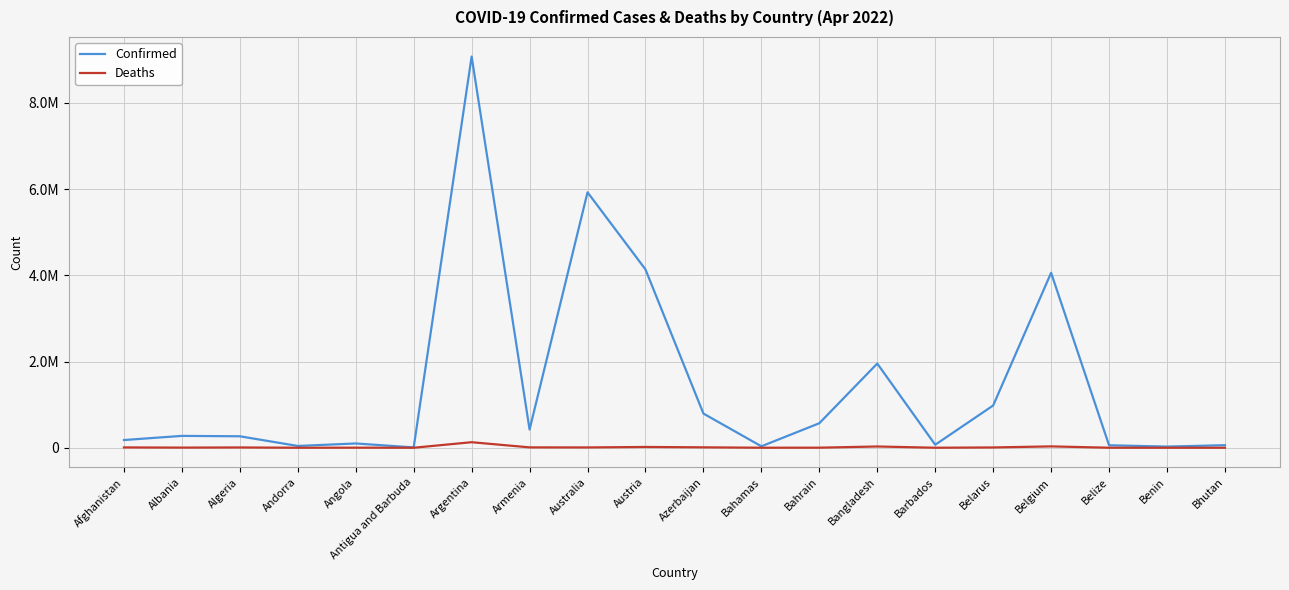

True or false: Confirmed and Deaths intersect in this chart.

False